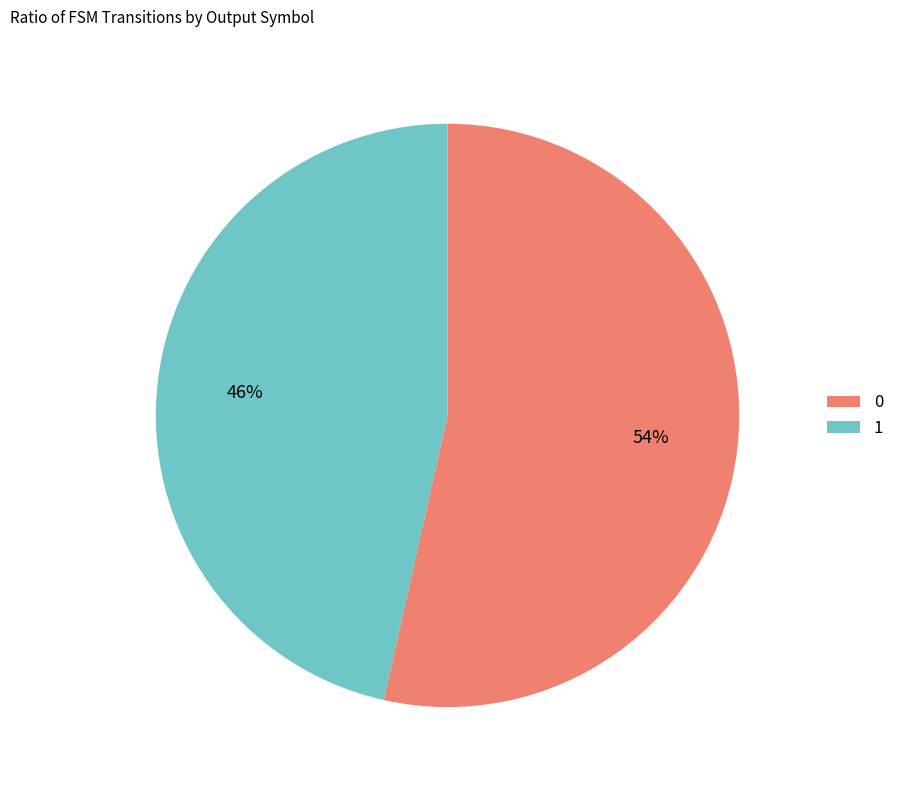

What is the ratio of the value at 0 to the value at 1?

1.2